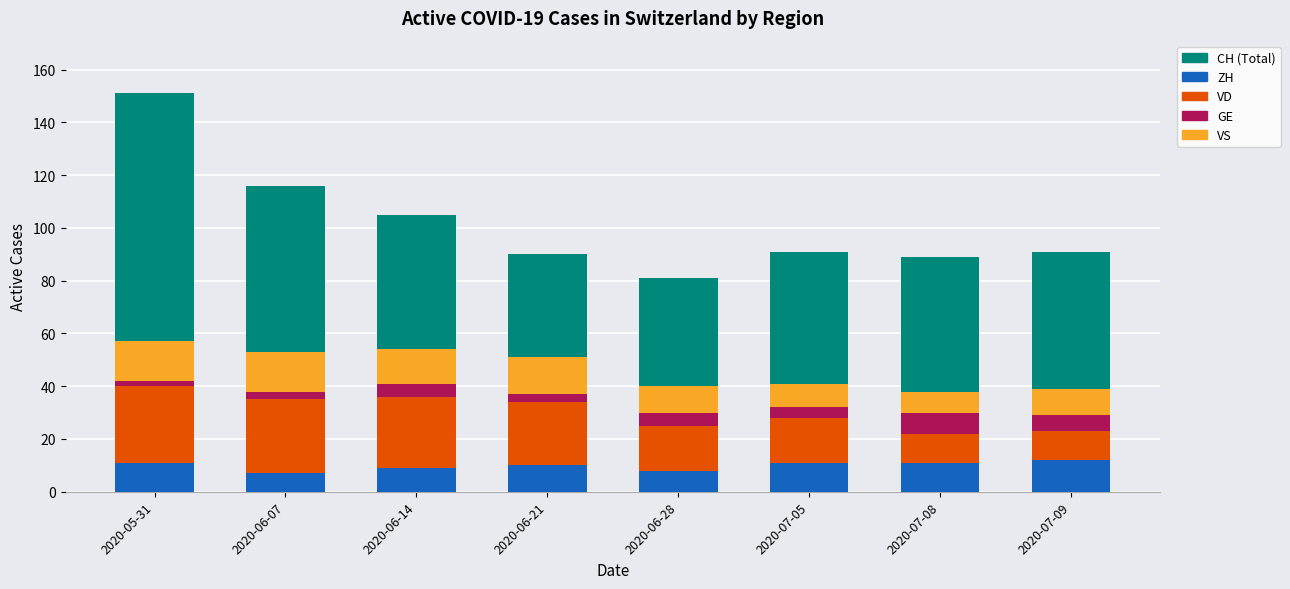

How many bars are there in each group?

5